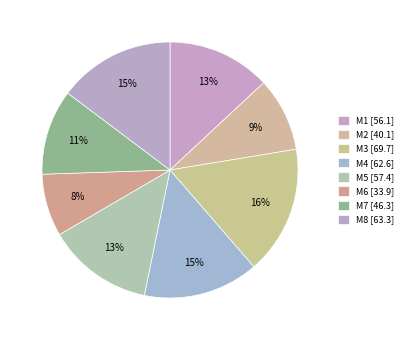

What percentage is the M1 [56.1] slice, to the nearest percent?

13%